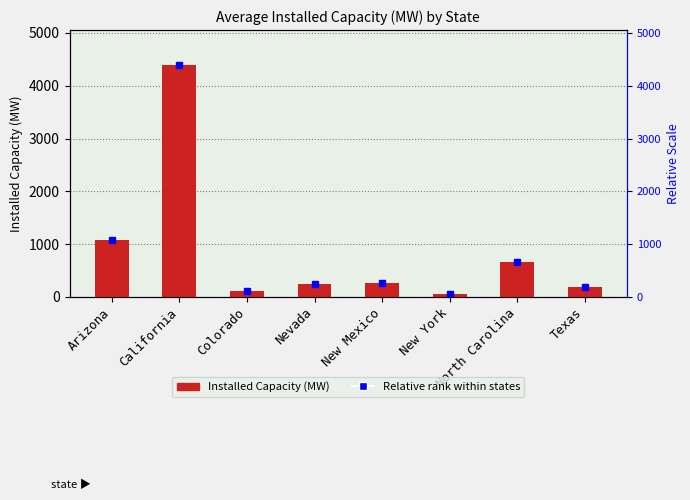

Where is the data nearest to the value 2224?

Arizona